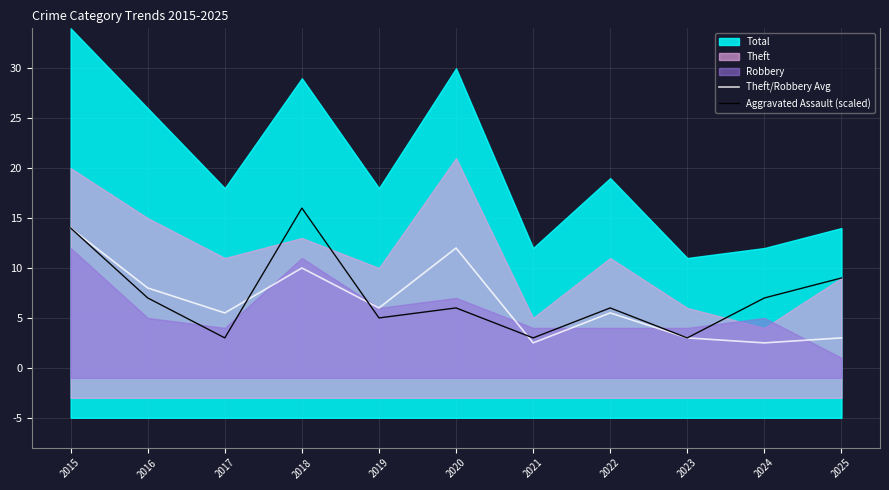

What is the minimum value for Aggravated Assault (scaled)?

3.0